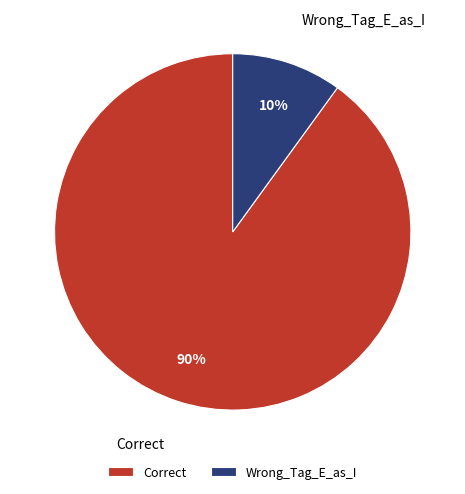

To the nearest percent, what portion does Correct represent?

90%